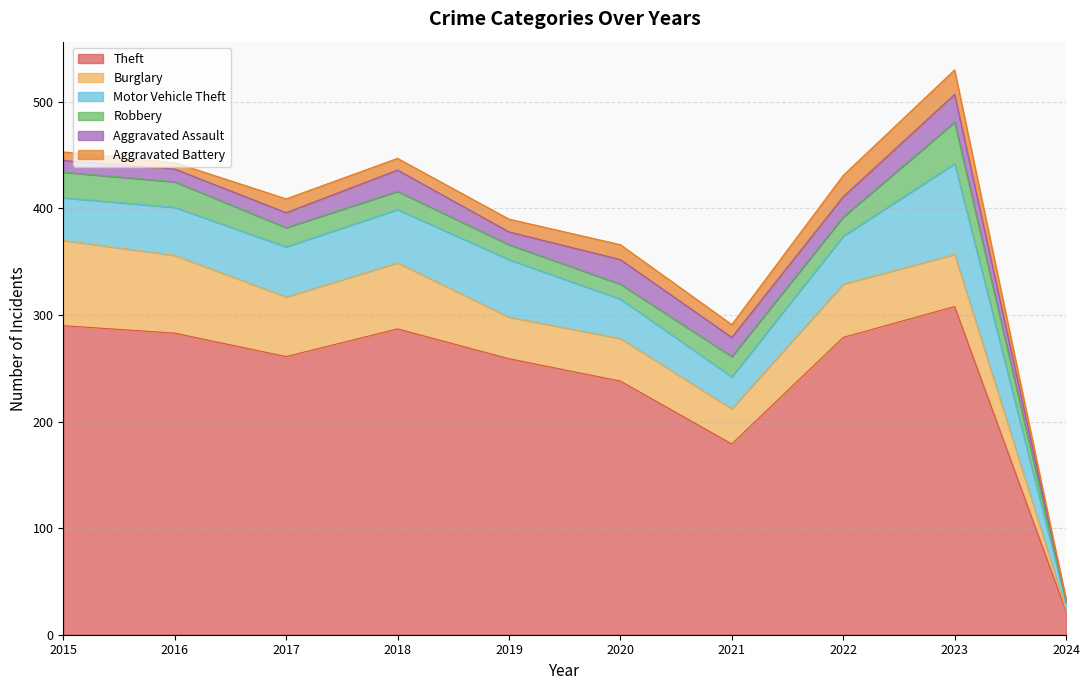

True or false: Motor Vehicle Theft and Aggravated Battery cross at least once.

False